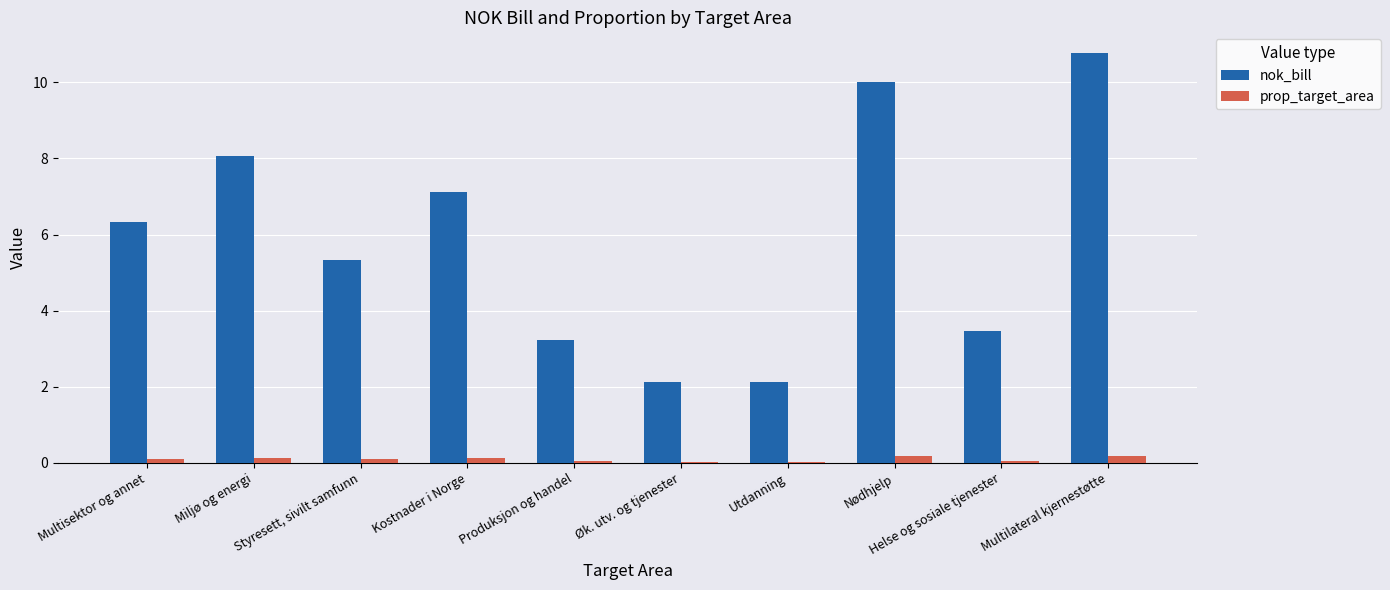

What position from the left is Nødhjelp?

8